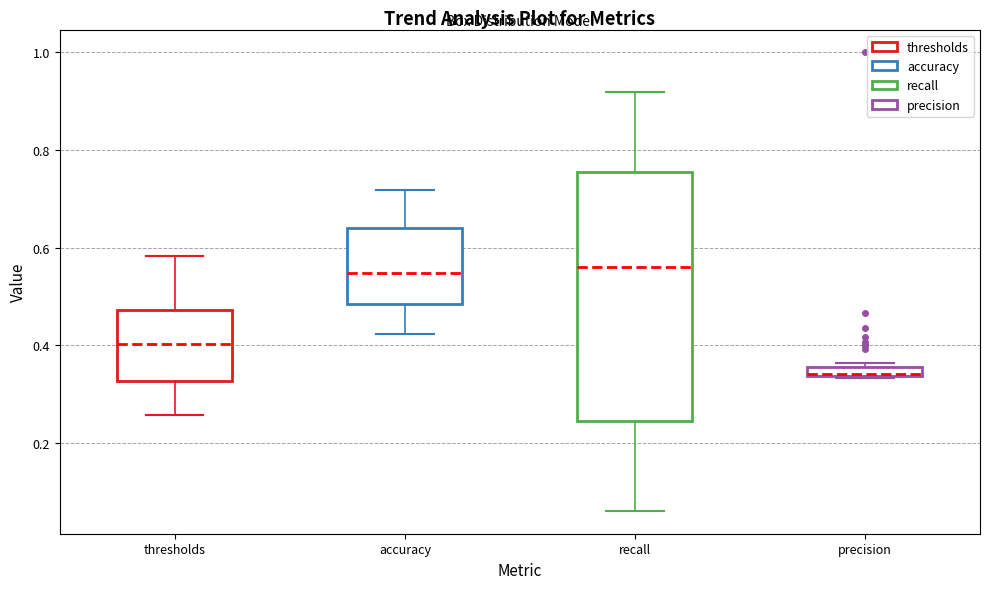

Comparing the boxes themselves (not the whiskers), which one is the tallest?

recall